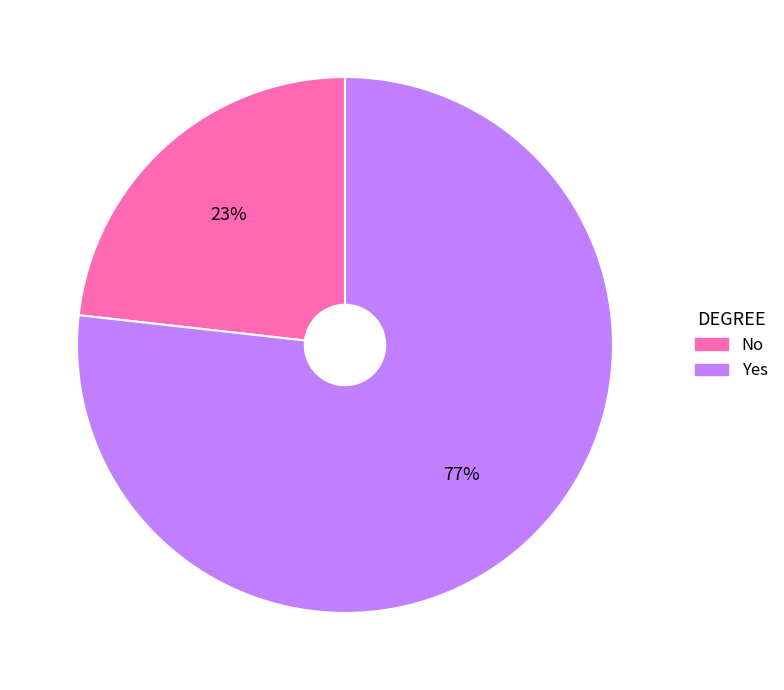

What is the largest slice in the pie chart?

Yes